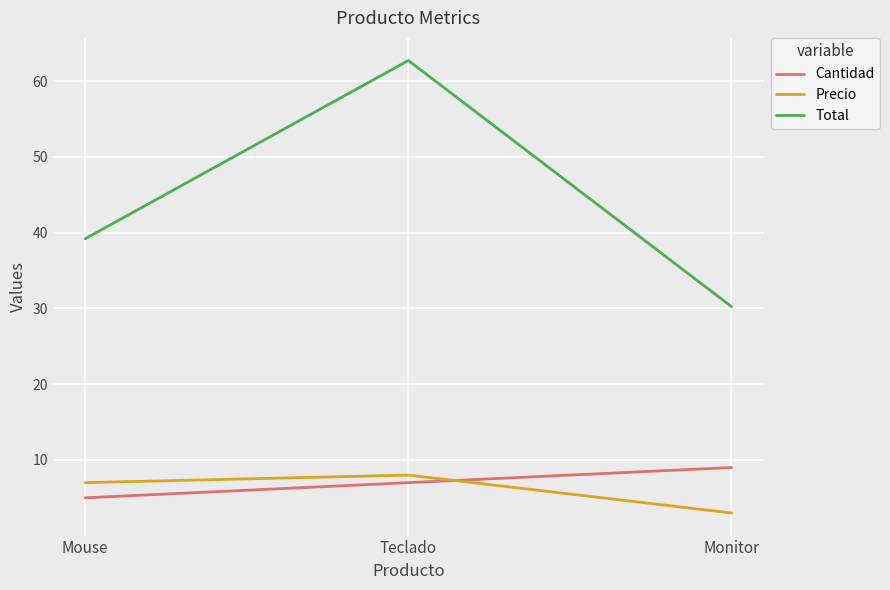

What is the sum of the Cantidad values at Monitor and Mouse?

14.0